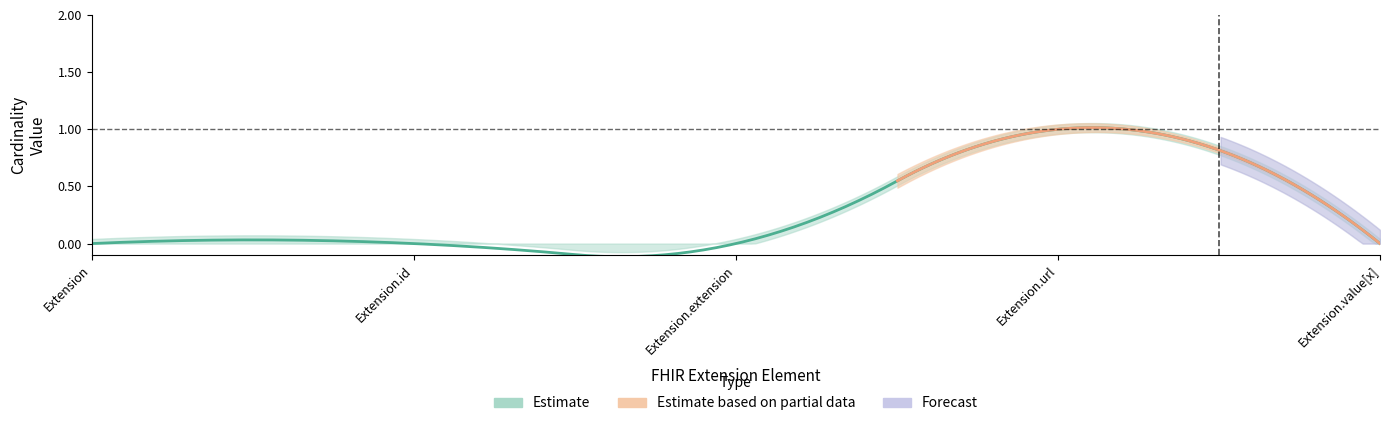

Reading left to right, what are all the values shown in this chart?

Min: Extension=0	Extension.id=0	Extension.extension=0	Extension.url=1	Extension.value[x]=0
Base Min: Extension=0	Extension.id=0	Extension.extension=0	Extension.url=1	Extension.value[x]=0